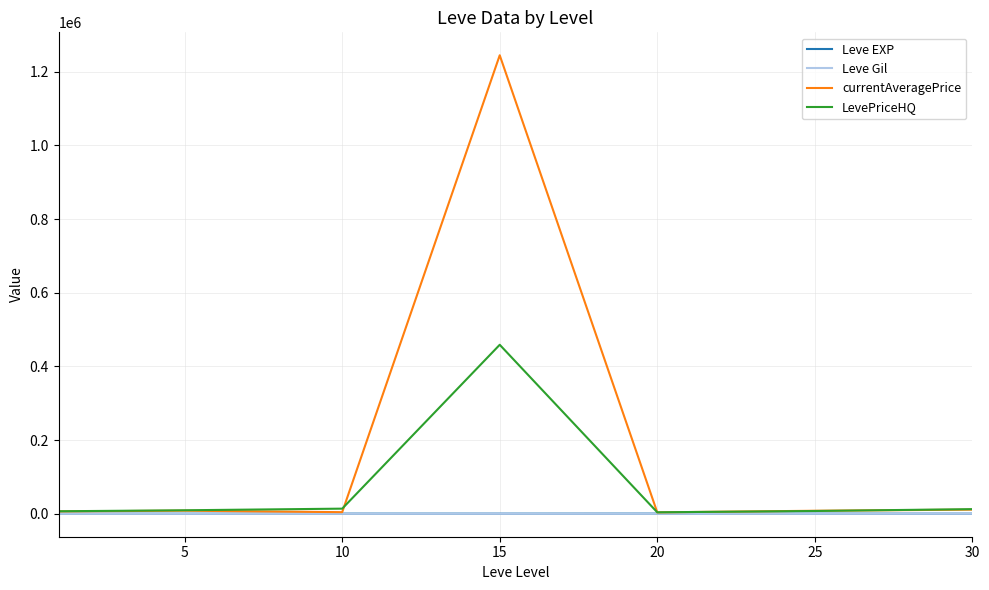

What are all the series names shown in the legend?

Leve EXP, Leve Gil, currentAveragePrice, LevePriceHQ